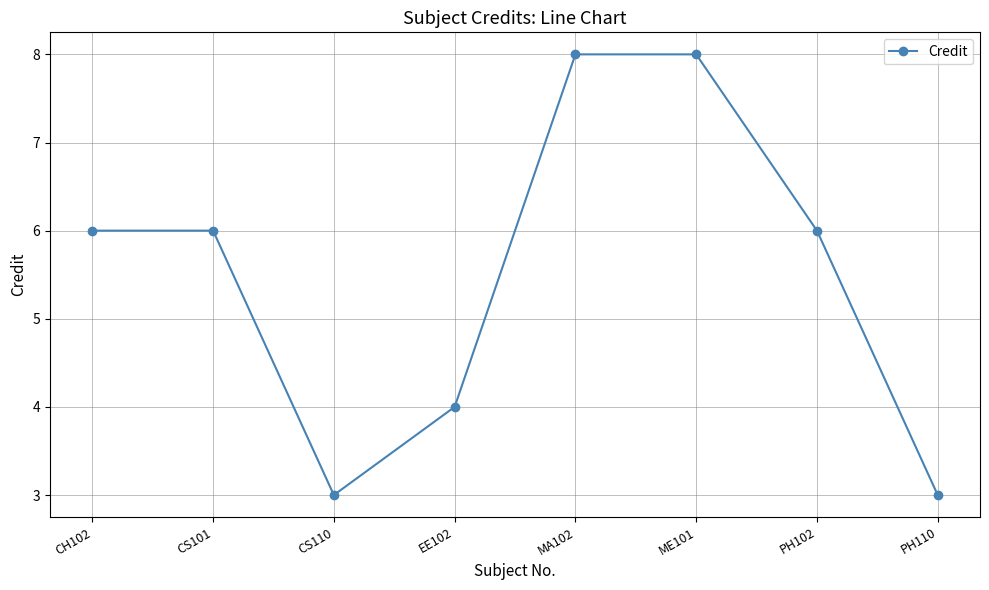

What is the sum of the values at ME101 and CH102?

14